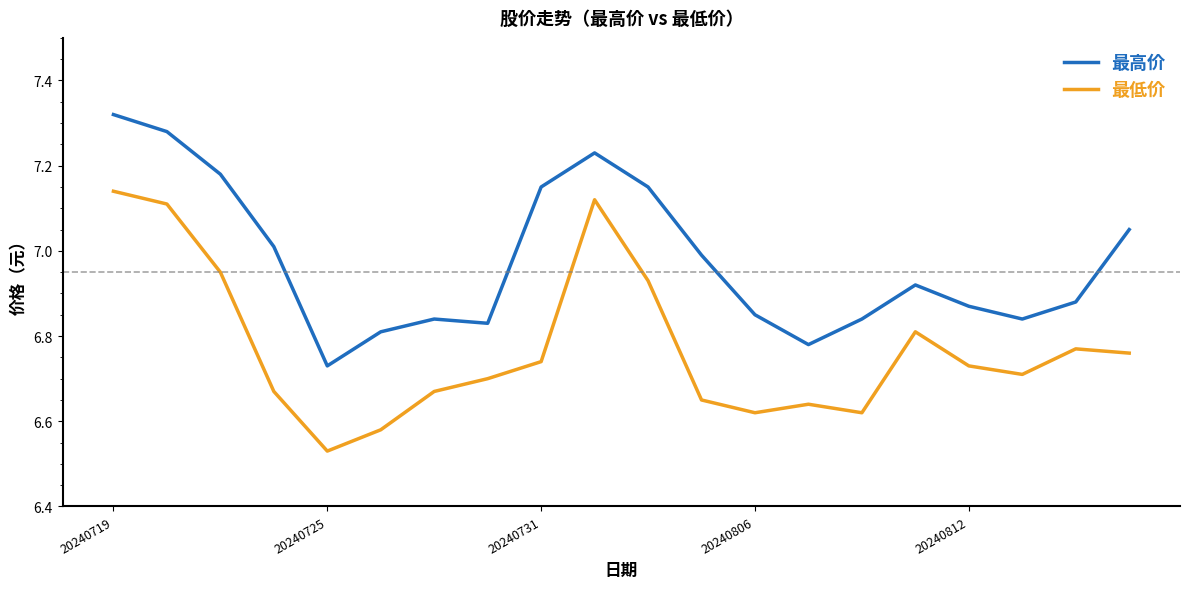

Rank the series by their maximum value, from highest to lowest.

最高价, 最低价